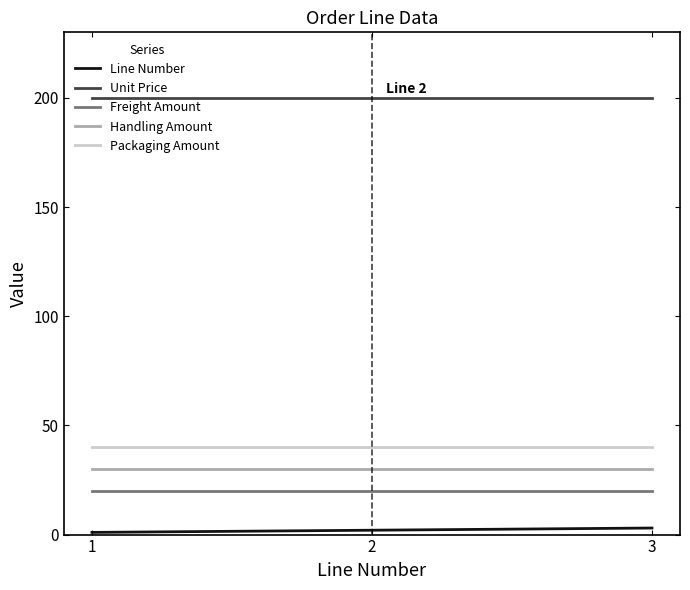

What are all the series names shown in the legend?

Line Number, Unit Price, Freight Amount, Handling Amount, Packaging Amount